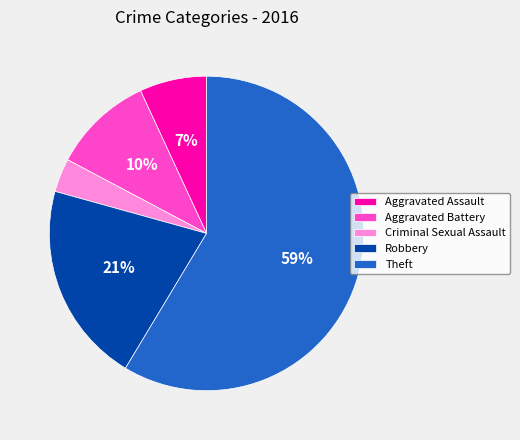

To the nearest percent, what portion does Aggravated Battery represent?

10%